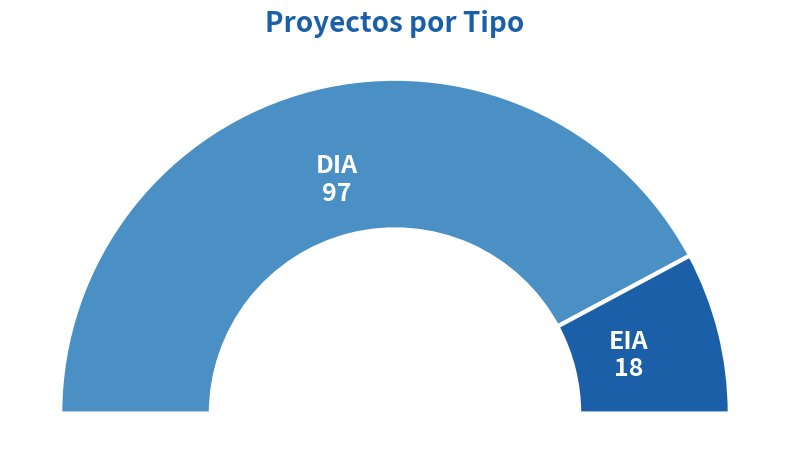

What is the total percentage of DIA and EIA?

100.0%